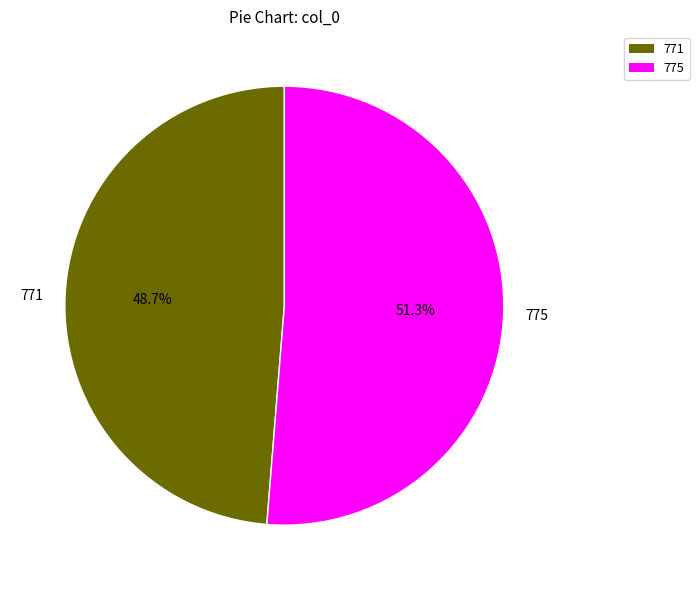

What portion of the pie excludes 771?

51.3%